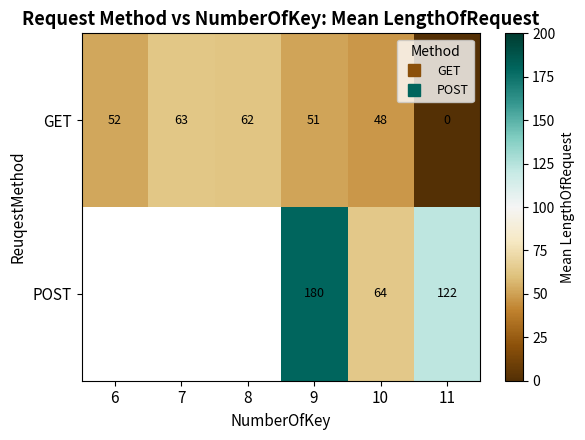

Between 7 and 10, which is larger?

7